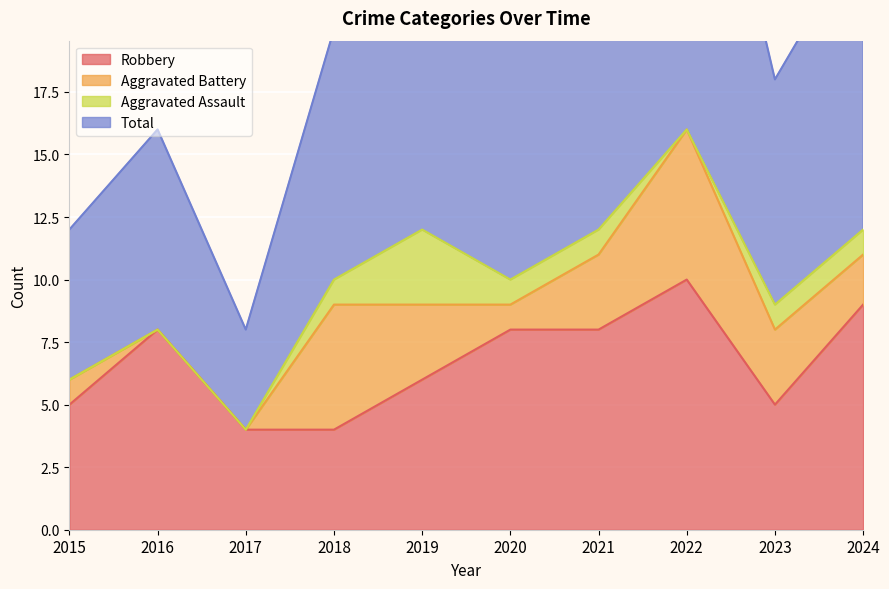

True or false: Robbery and Total intersect in this chart.

False